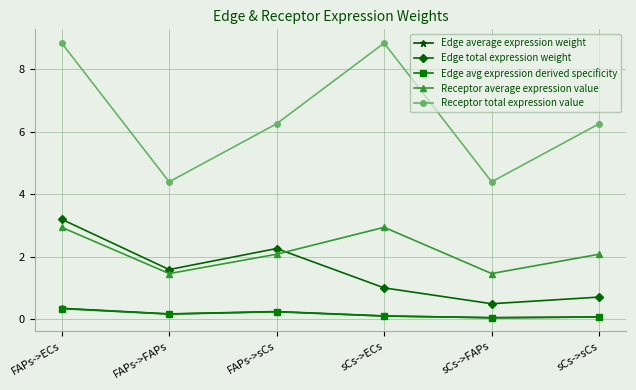

What is the average value of the Receptor total expression value series?

6.5